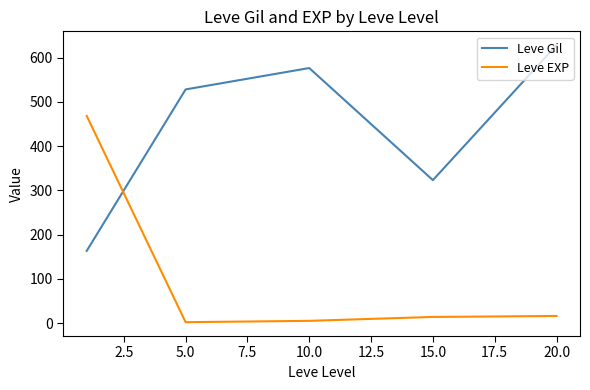

What is the difference between the second highest and minimum values in the Leve Gil series?

413.2